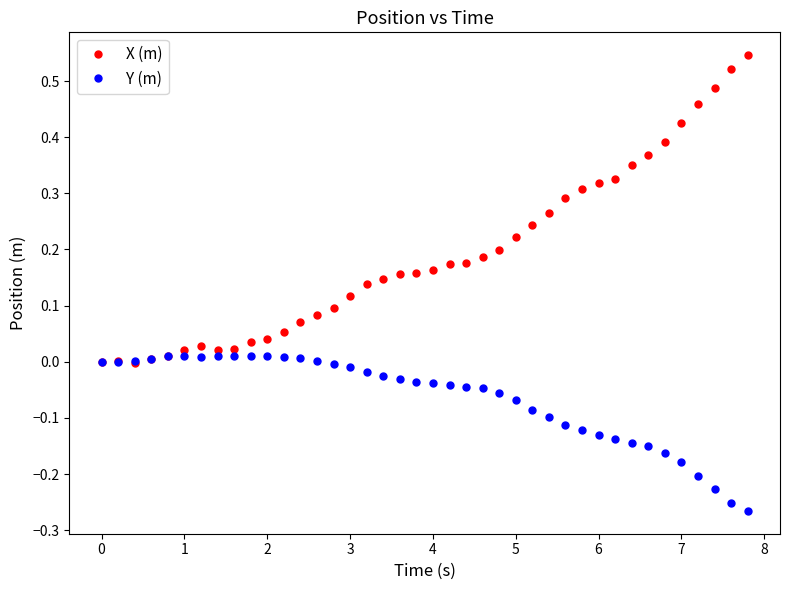

Which series has the largest range (max minus min)?

X (m)